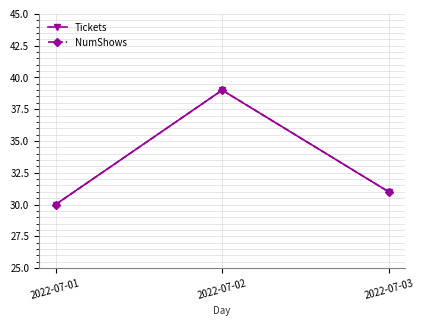

Is this an area chart (filled region under the line)?

No